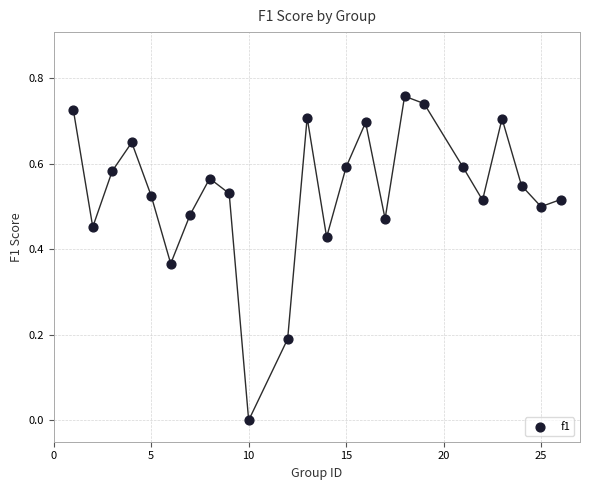

What is the range of X values (max minus min)?

25.0